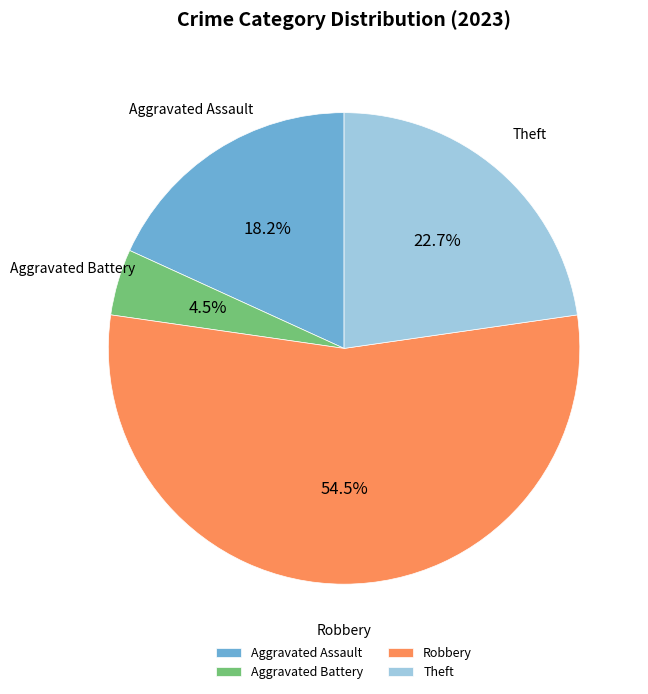

What is the largest slice in the pie chart?

Robbery